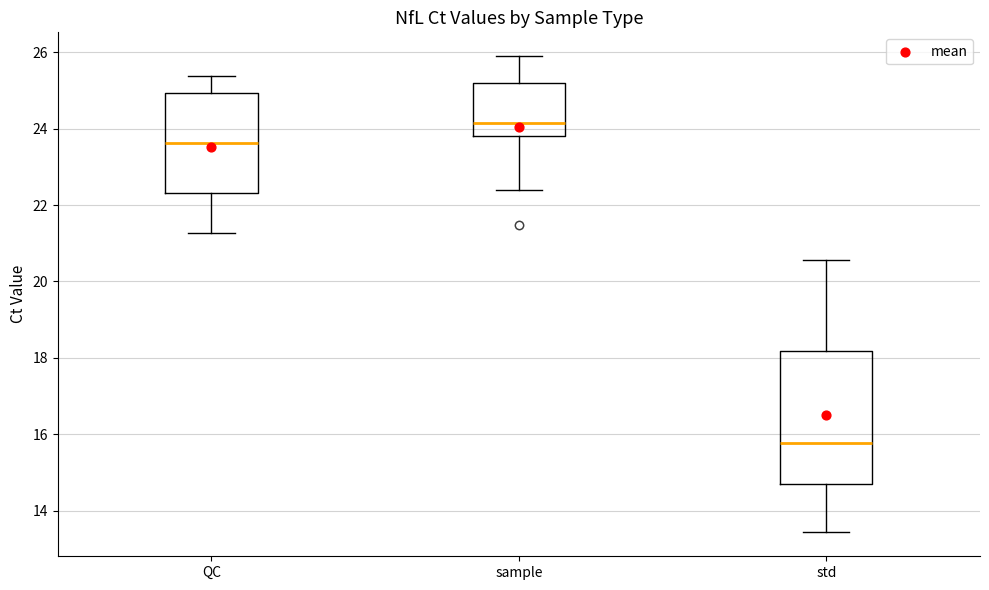

Reading left to right, transcribe this box plot: for each box, give where its median line is, the range the box spans, and where its two whiskers end, as read against the y-axis. The values are not printed on the chart, so give them approximately, as read against the axis.

QC: median 23.6, box 22.4 to 25.0, whiskers 21.2 to 25.4
sample: median 24.2, box 23.8 to 25.2, whiskers 22.4 to 25.8
std: median 15.8, box 14.6 to 18.2, whiskers 13.4 to 20.6